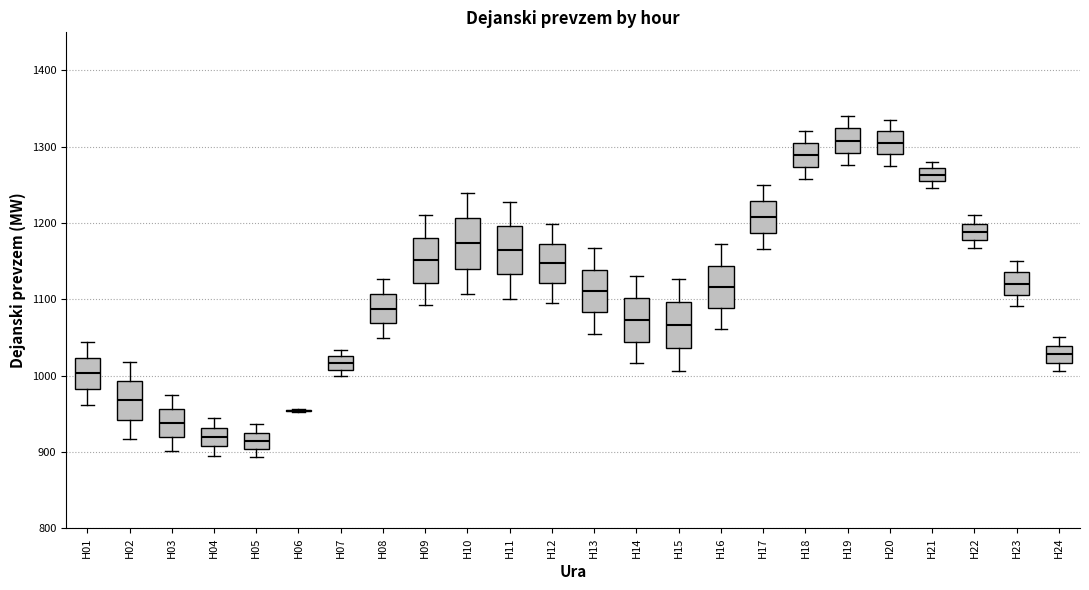

Where is the lower edge of the box for H18 on the y-axis? The values are not printed on the chart, so give them approximately, as read against the axis.

1270